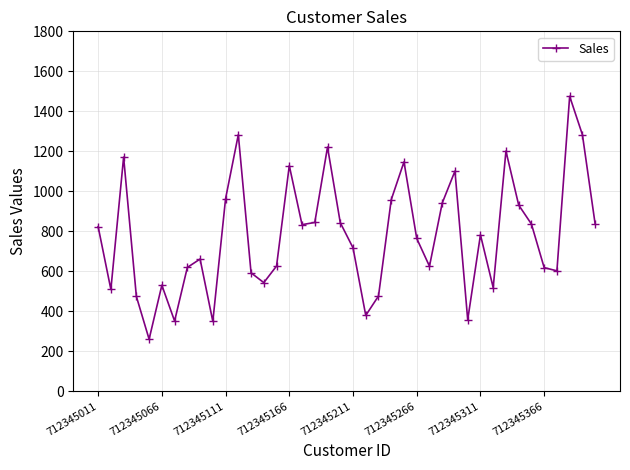

What is the smallest value displayed?

260